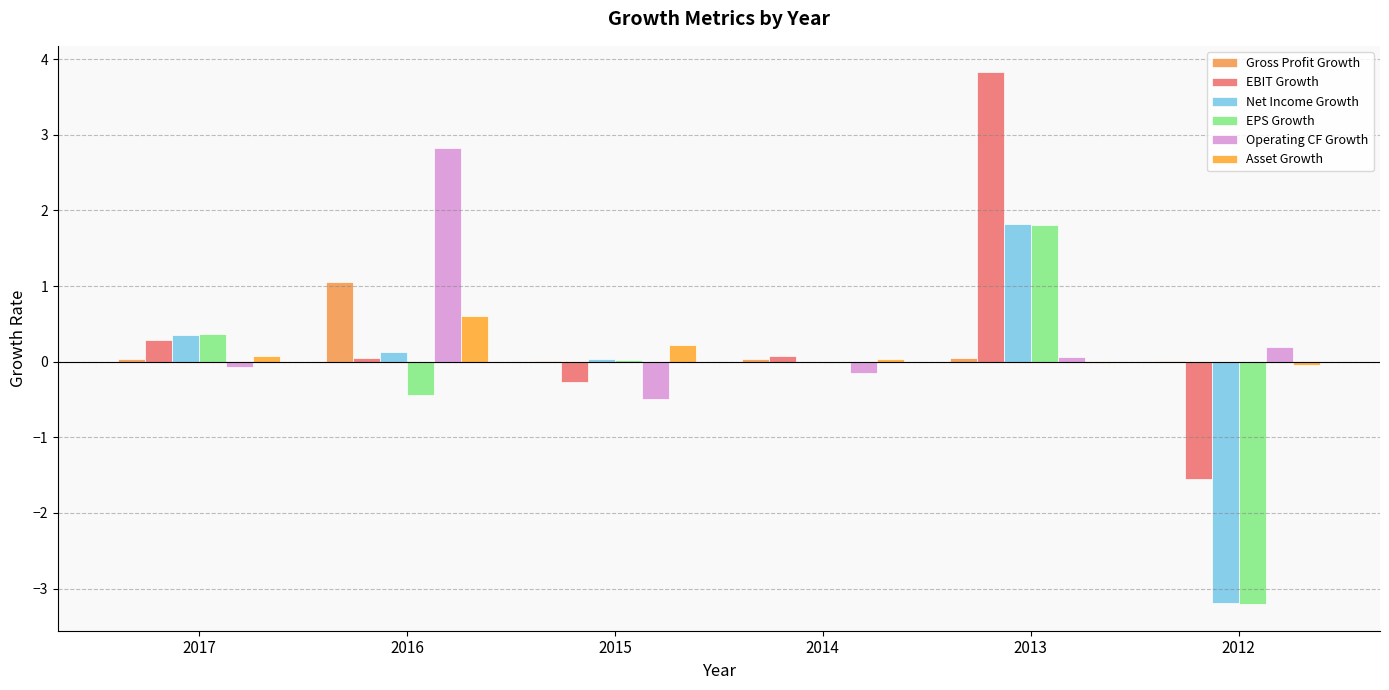

What is the difference between the highest and lowest values at 2017?

0.4